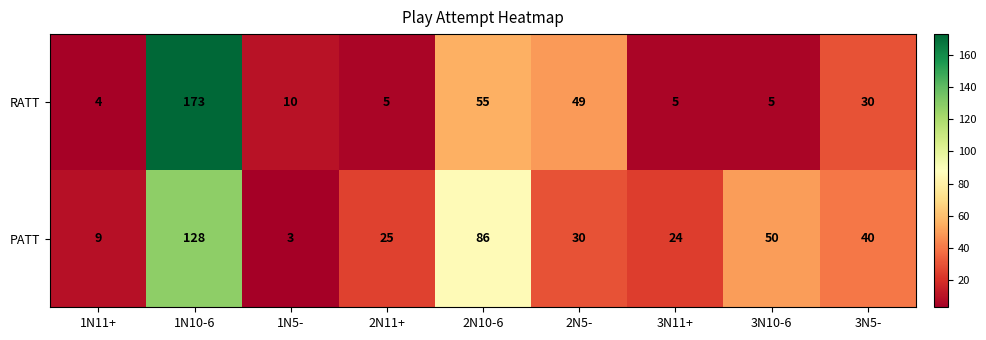

How many categories are shown in the chart?

9